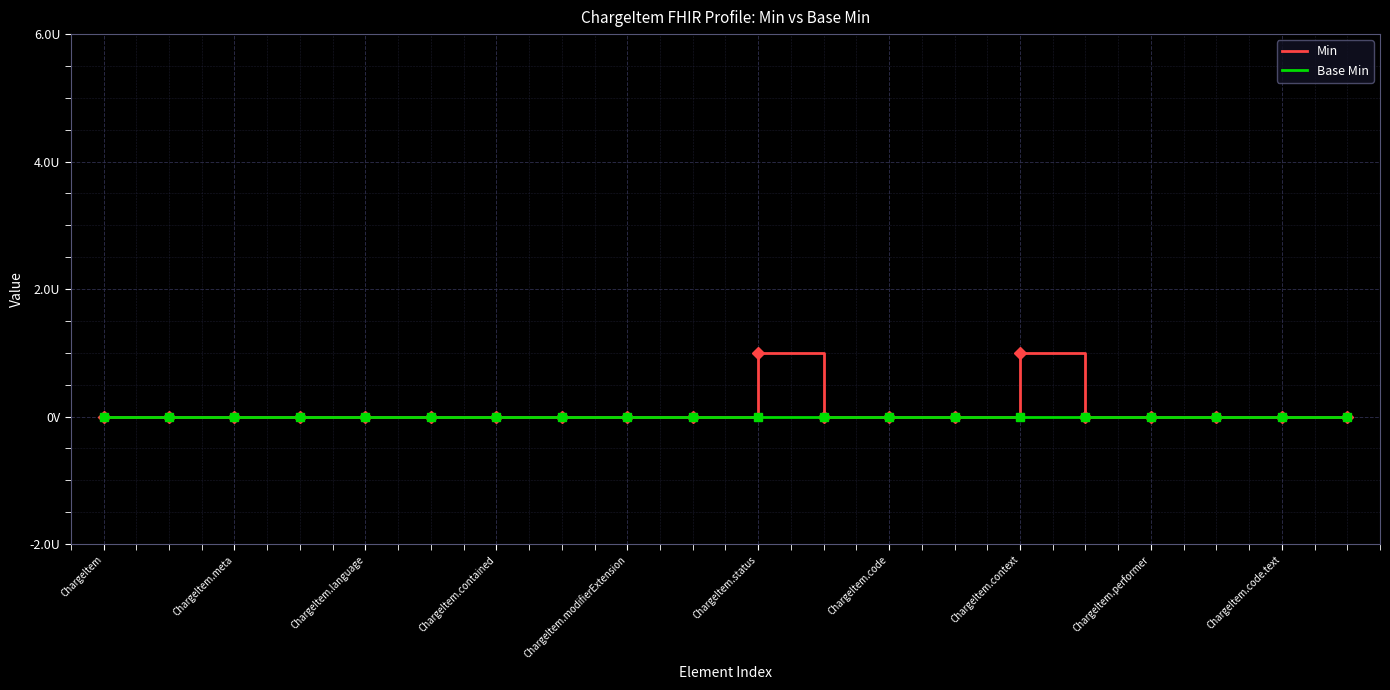

True or false: Min and Base Min cross at least once.

False